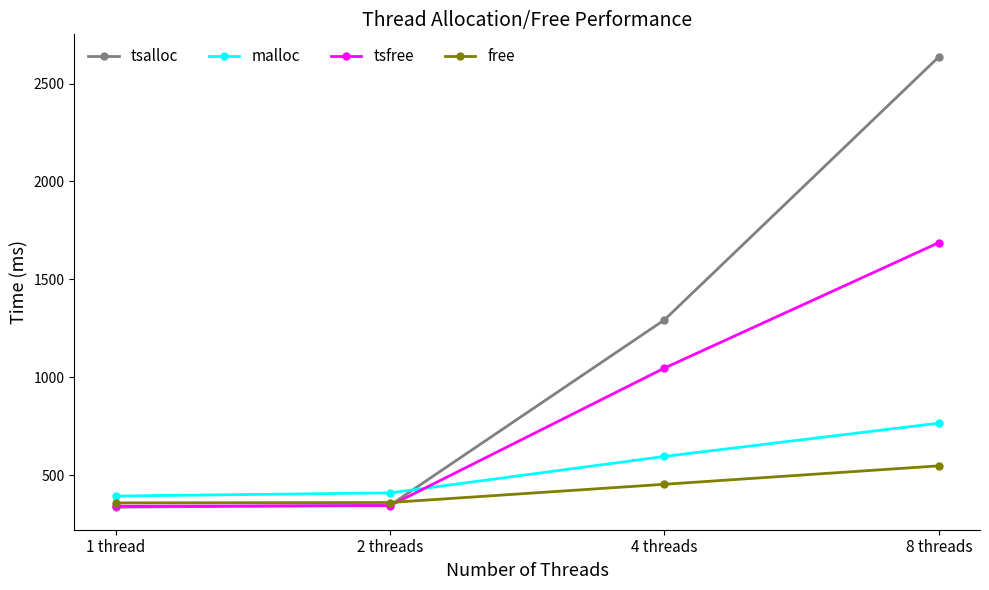

What is the smallest value displayed?

338